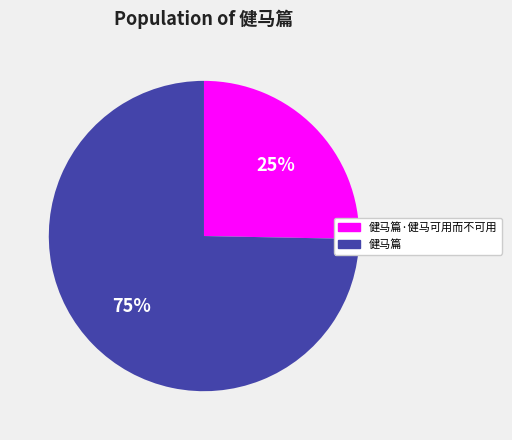

Does 健马篇 represent more than half of the total?

Yes